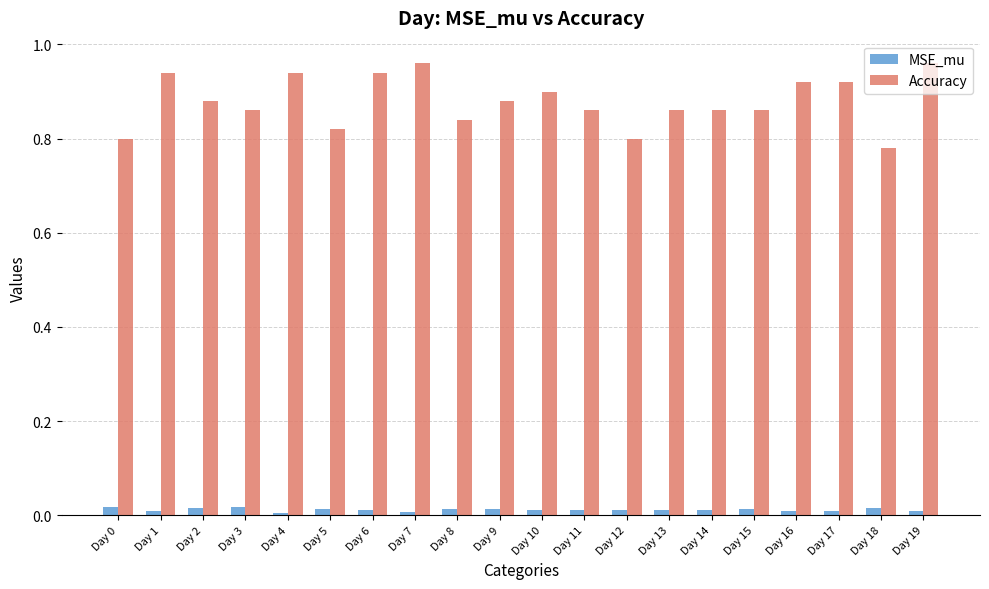

List the series in order of their peak value, highest first.

Accuracy, MSE_mu